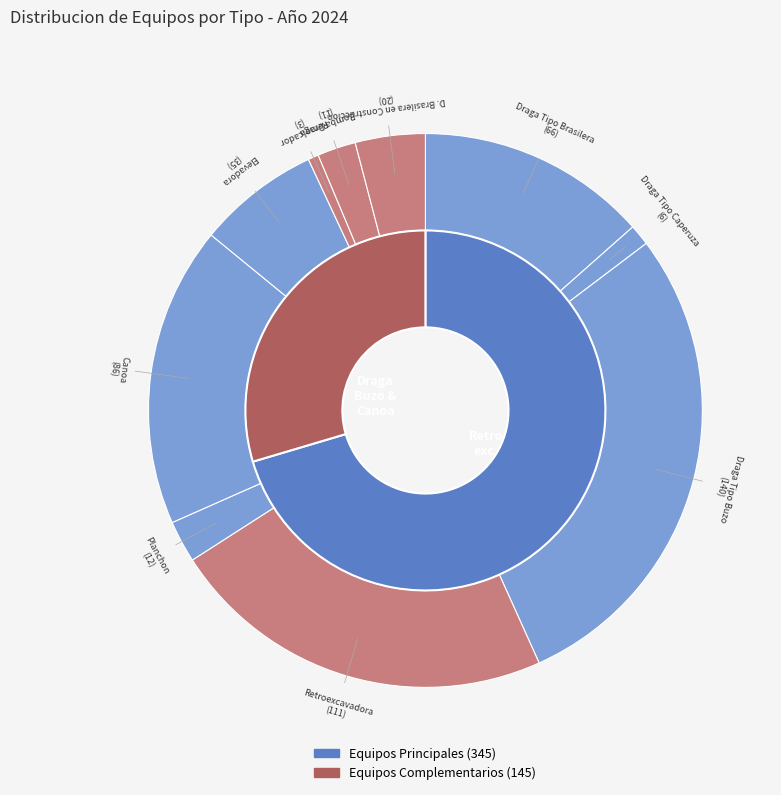

Is it true that Draga Tipo Buzo is 29% of the pie?

True